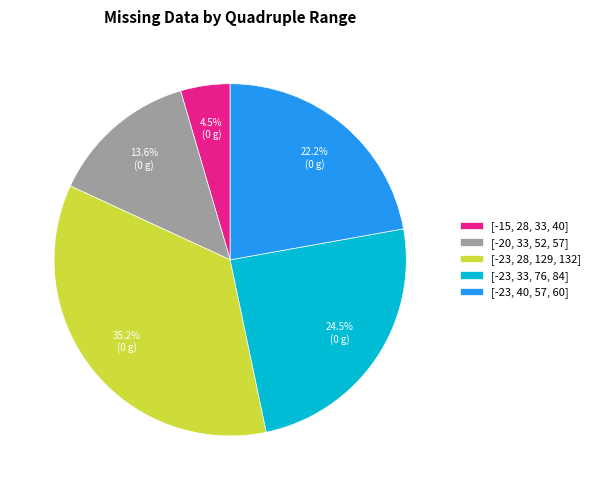

Rank the categories by value from lowest to highest.

[-15, 28, 33, 40], [-20, 33, 52, 57], [-23, 40, 57, 60], [-23, 33, 76, 84], [-23, 28, 129, 132]